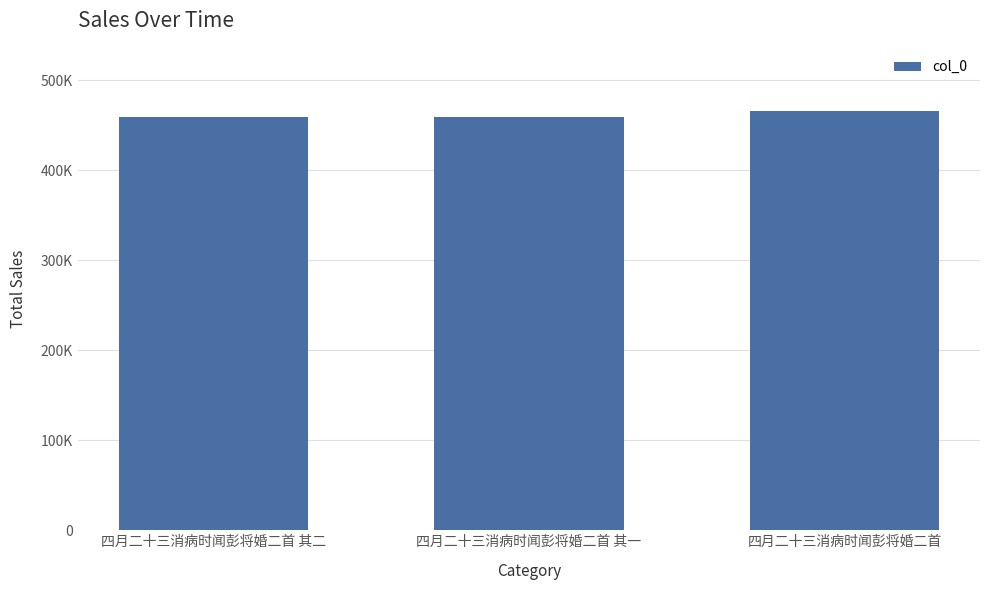

Are the bars horizontal?

No